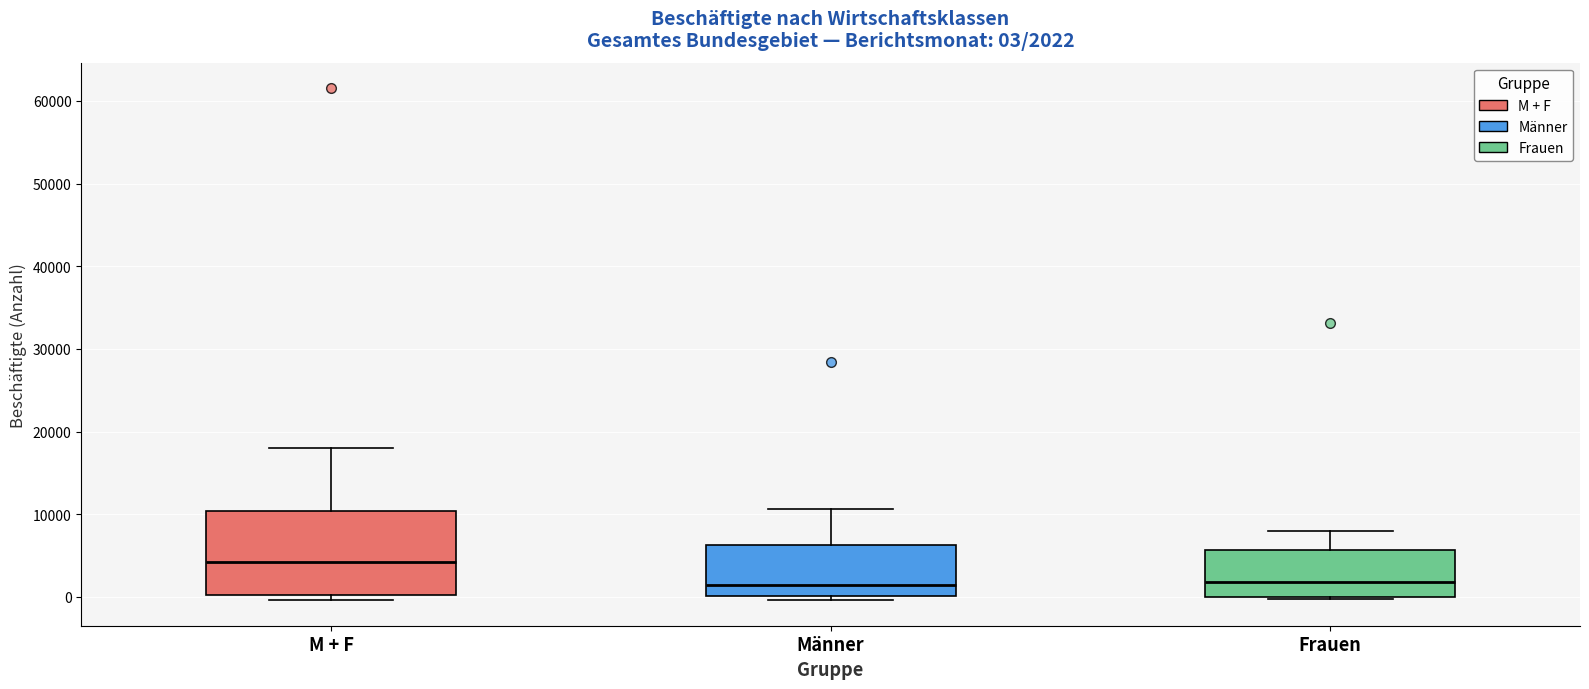

Which box's median line is the highest?

M + F